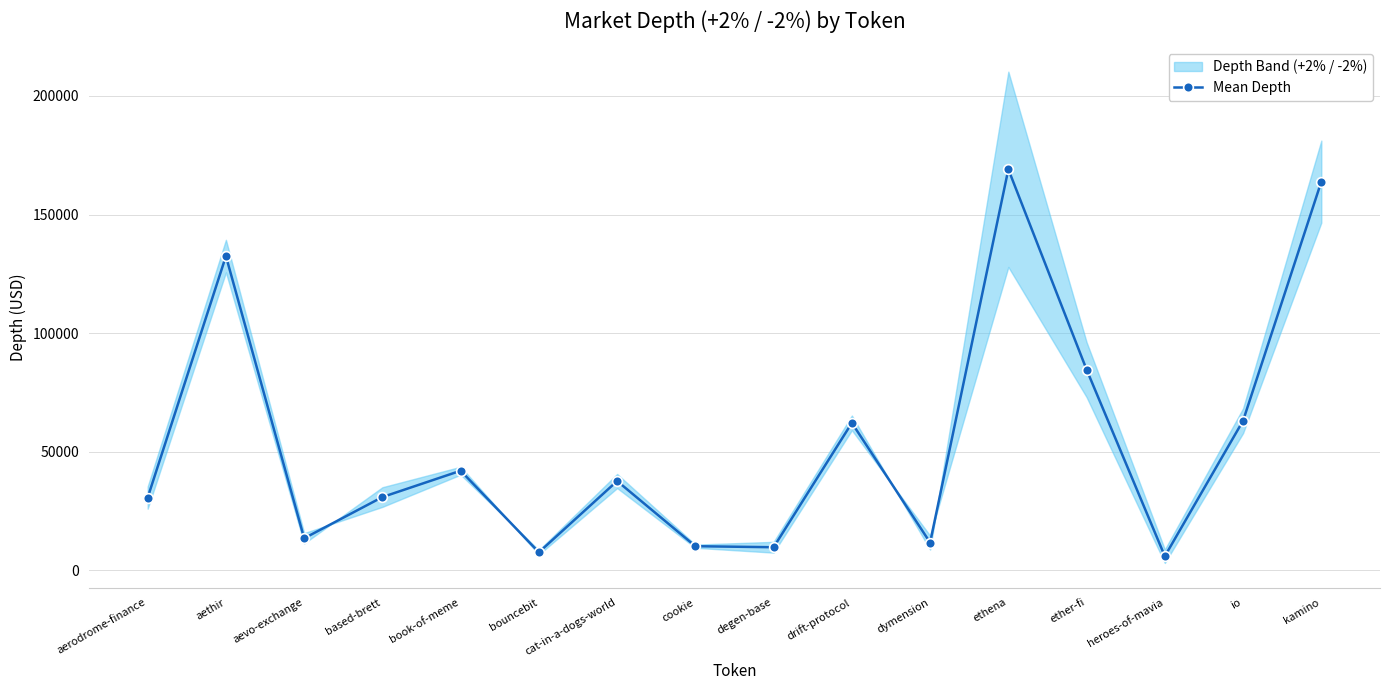

Reading right to left, transcribe all the data shown in this chart.

kamino=163853.9	io=63105.0	heroes-of-mavia=6005.1	ether-fi=84634.4	ethena=169046.3	dymension=11749.1	drift-protocol=62194.2	degen-base=9790.9	cookie=10230.7	cat-in-a-dogs-world=37687.1	bouncebit=7659.7	book-of-meme=42029.3	based-brett=30936.0	aevo-exchange=13563.6	aethir=132475.2	aerodrome-finance=30712.7